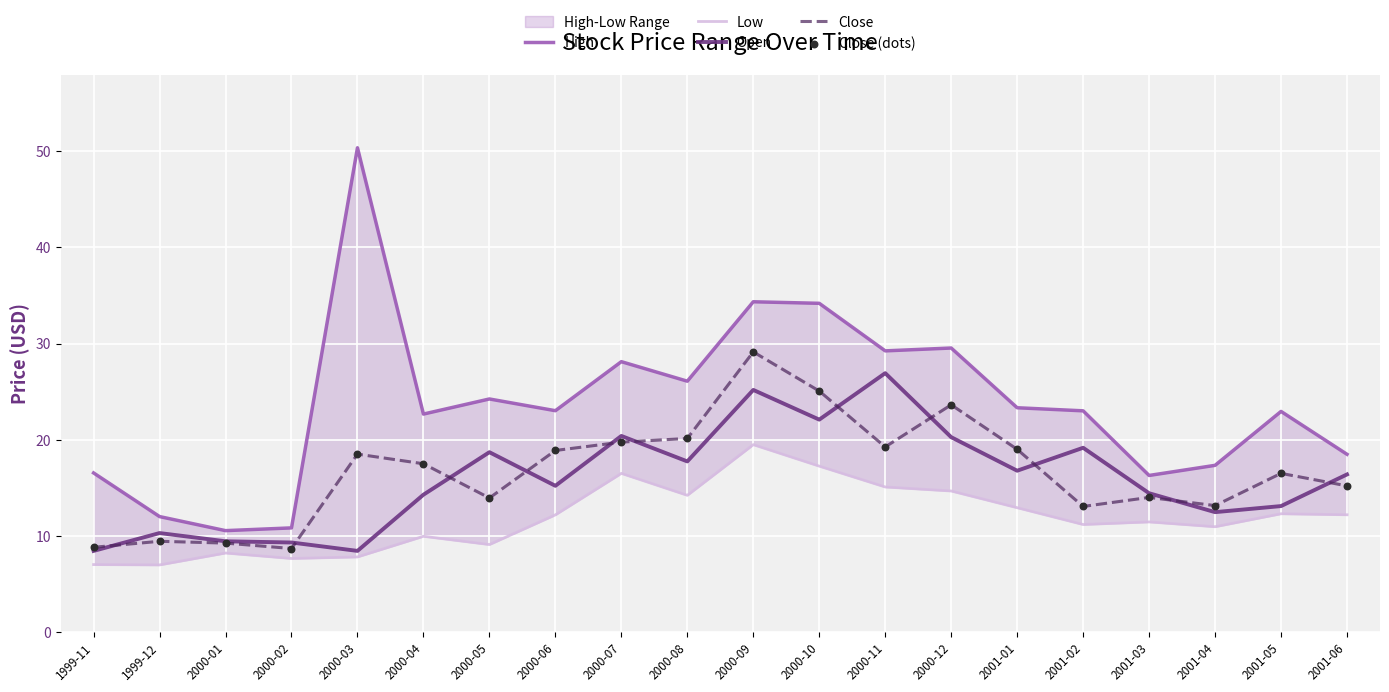

Which series contains the highest Y value?

High